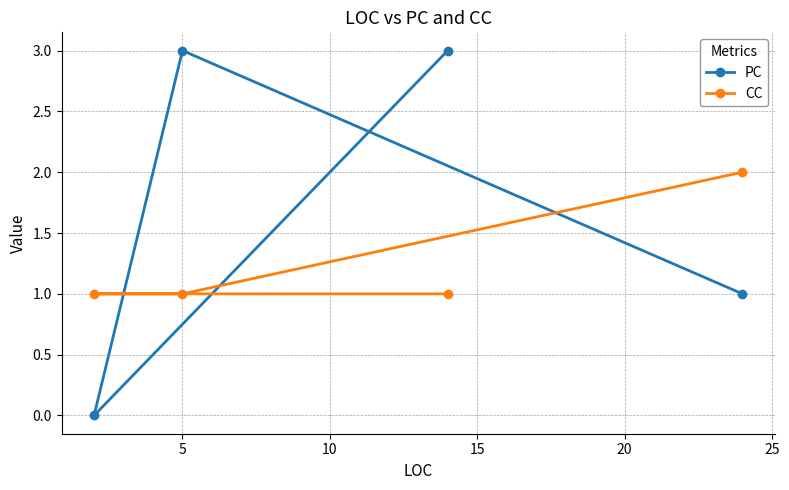

Which series has the largest total across all categories?

PC